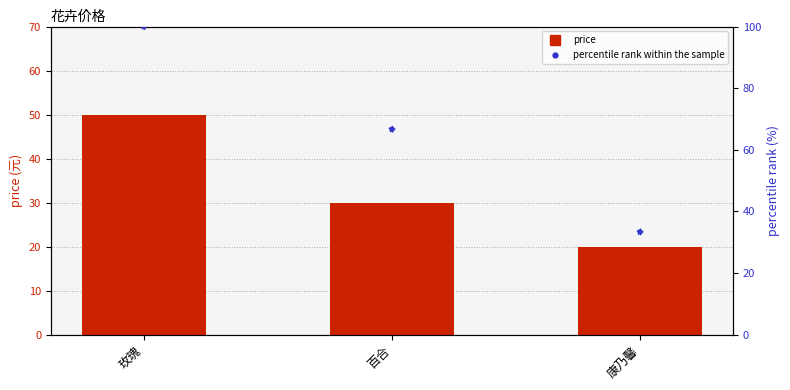

At how many categories does at least one series exceed 73?

1